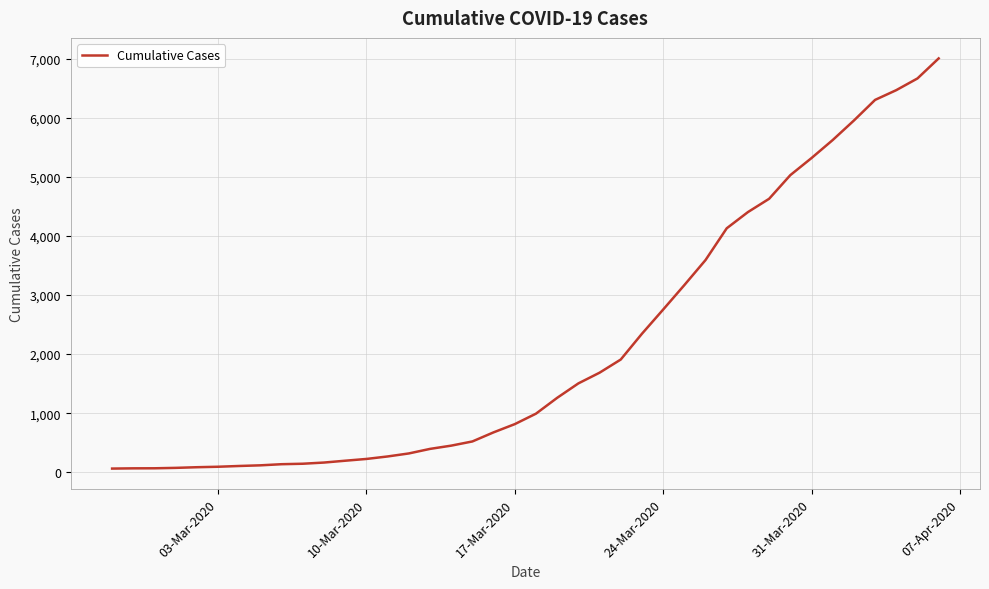

What is the difference between the maximum and minimum values?

6939